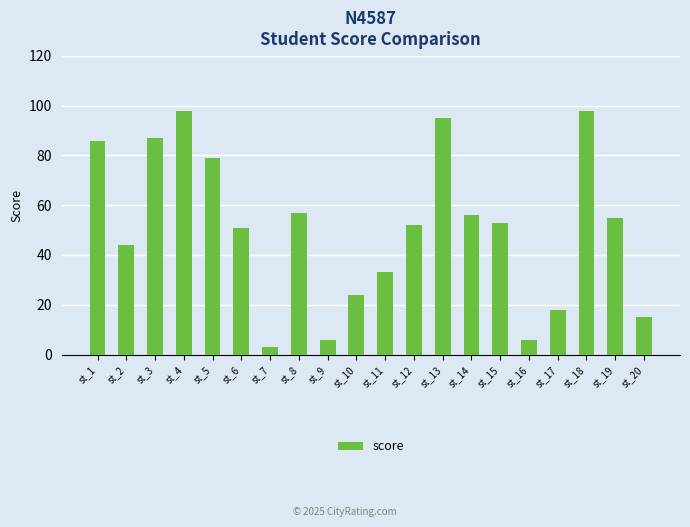

What is the maximum value shown in the chart?

98